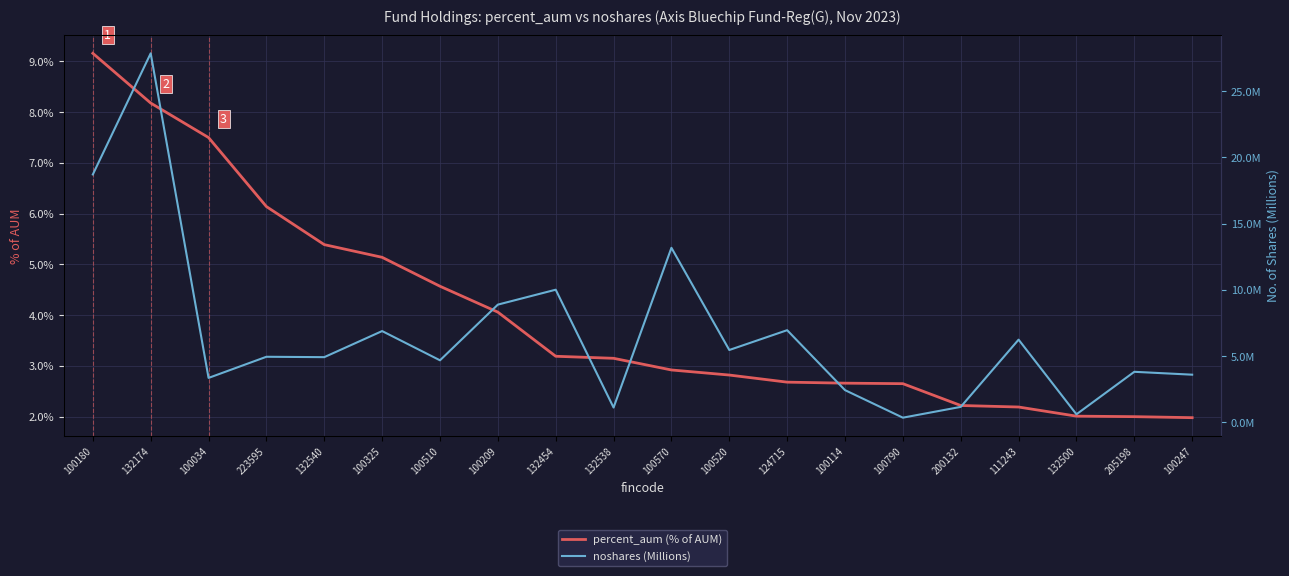

Is it true that percent_aum (% of AUM) equals 9.1 at 223595?

False